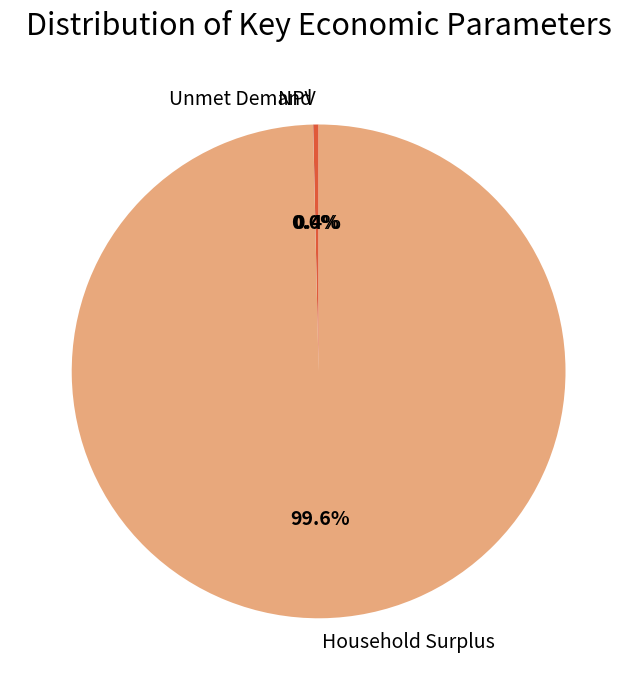

What is the largest slice in the pie chart?

Household Surplus